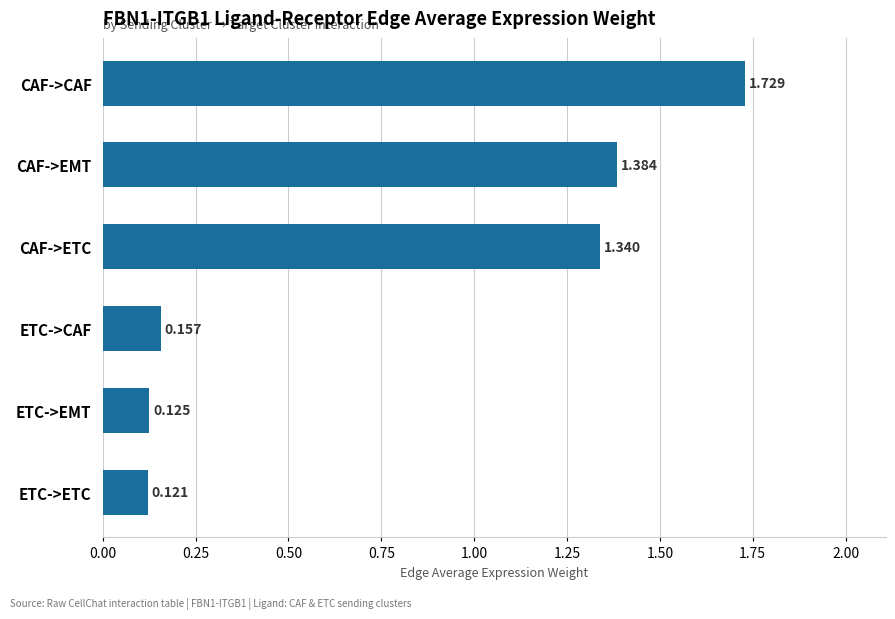

At which label is the value closest to 0?

ETC->ETC